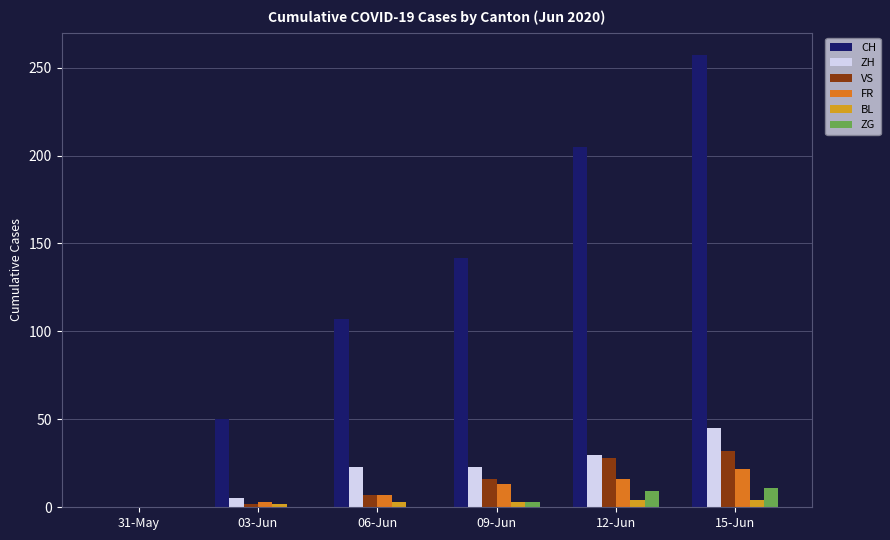

Is the value of ZH at 15-Jun greater than the value of VS at 03-Jun?

Yes